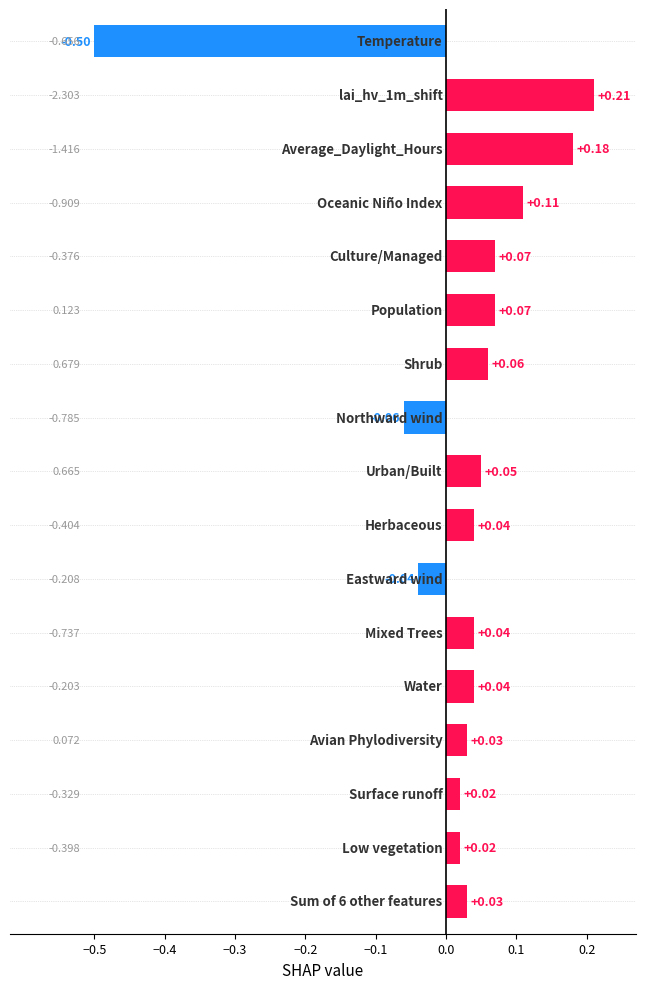

How many categories are shown in the chart?

17